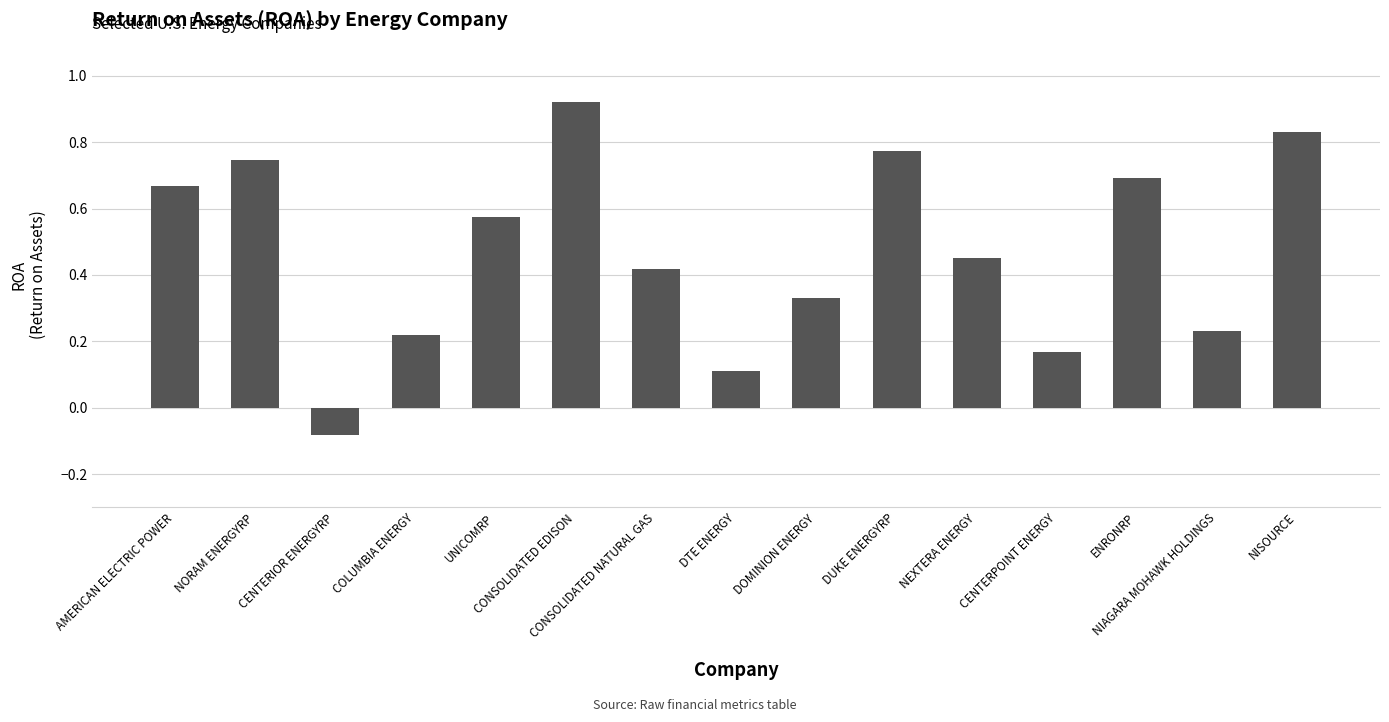

What is the difference between the values at CONSOLIDATED EDISON and CENTERIOR ENERGYRP?

1.0